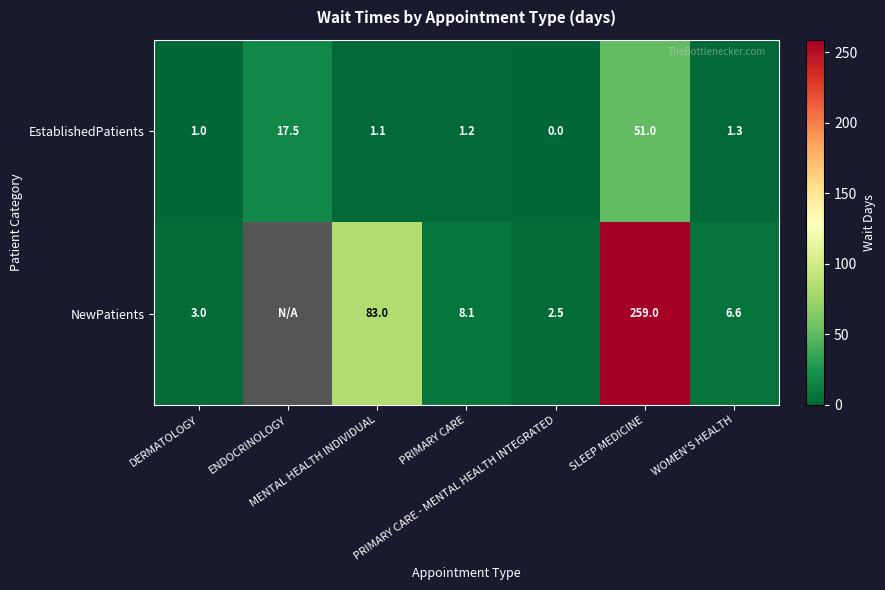

At how many categories does at least one series exceed 118?

1